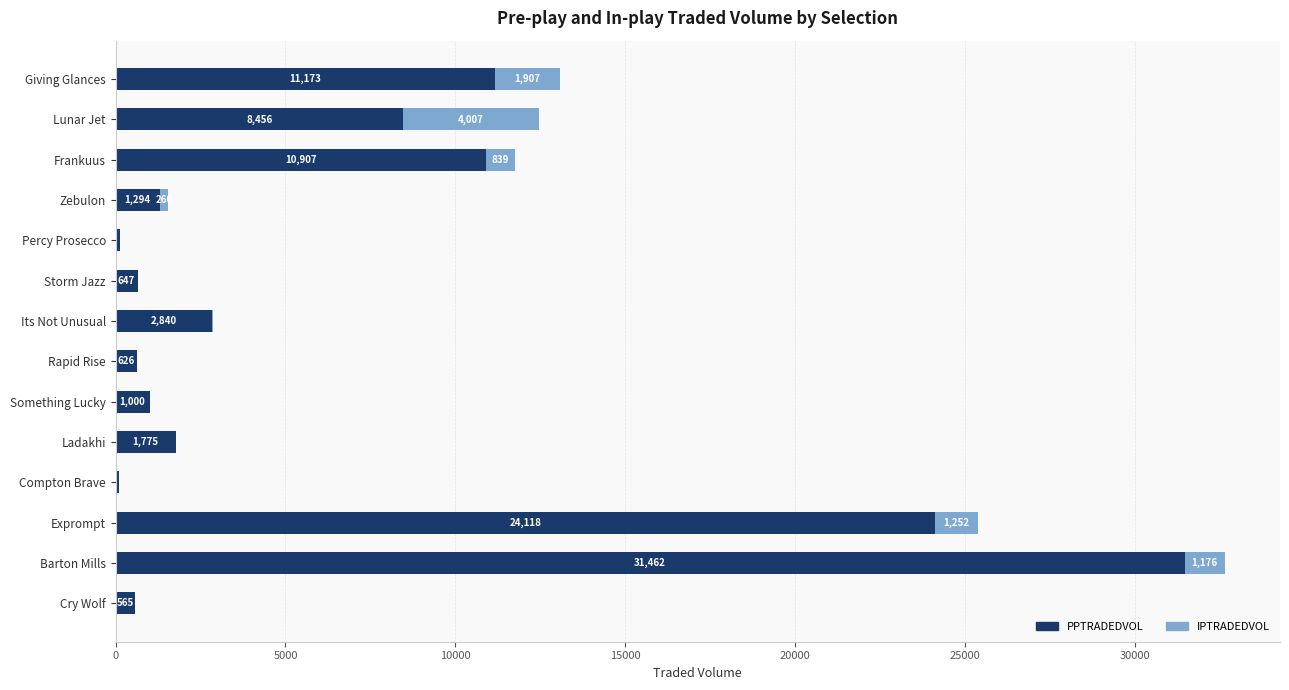

What value does the PPTRADEDVOL series have at Zebulon?

1295.0